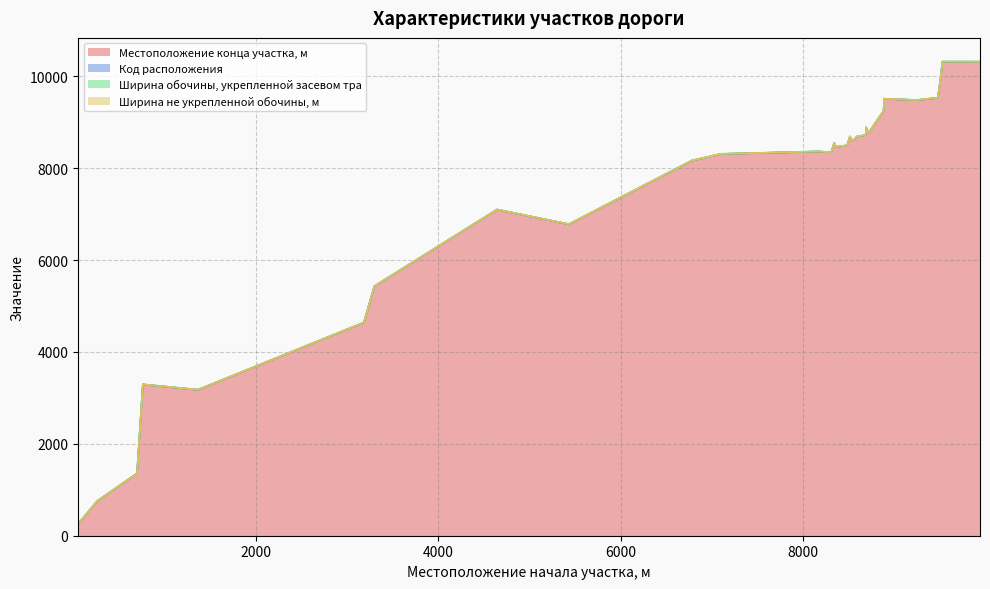

True or false: Ширина не укрепленной обочины, м has more than 0 interior local peaks.

True